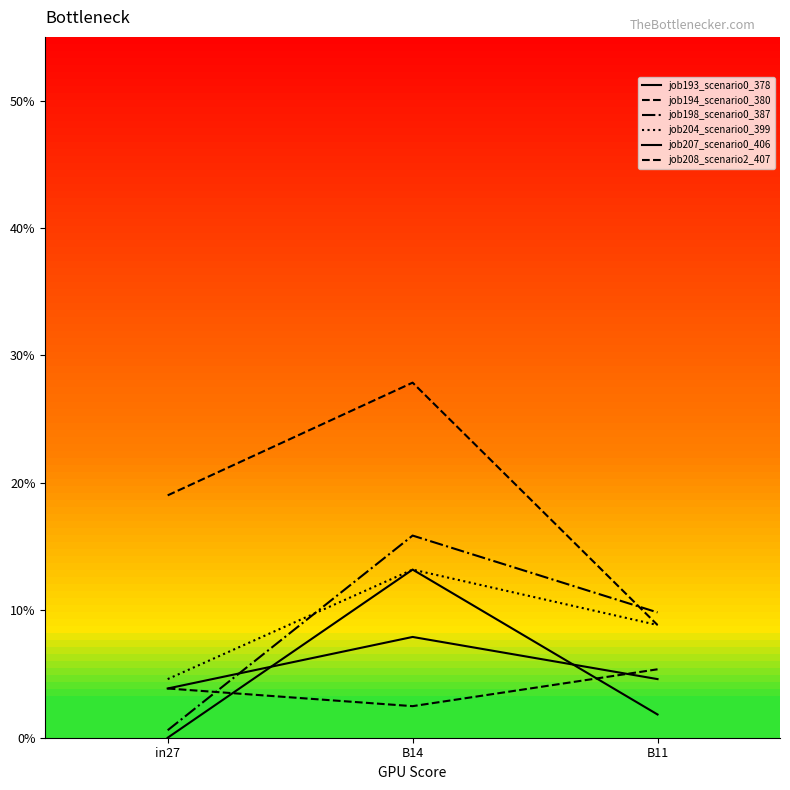

At which category is the sum across all series the highest?

B14